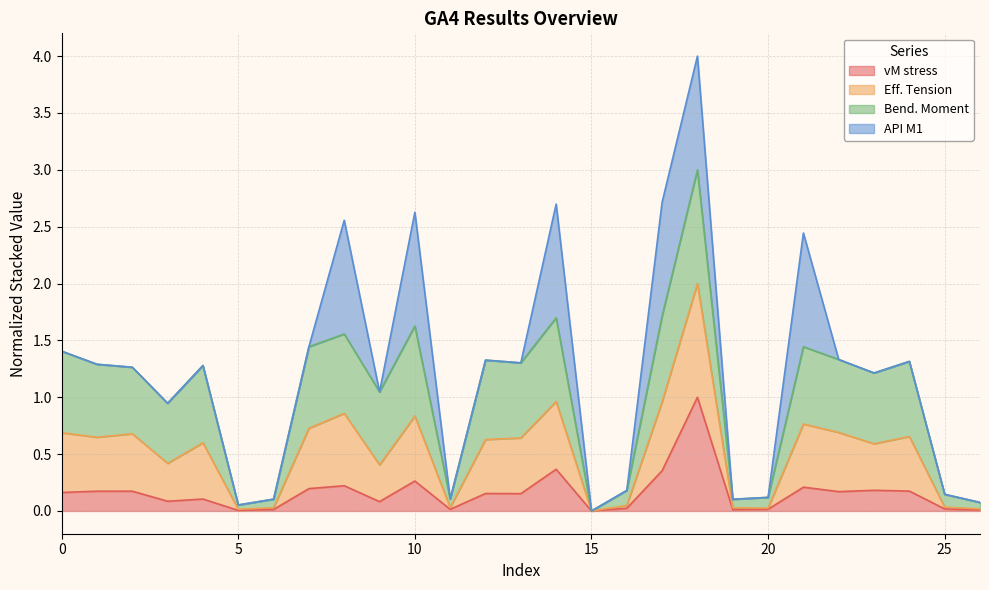

Is the value of Eff. Tension at 4 greater than the value of vM stress at 14?

Yes